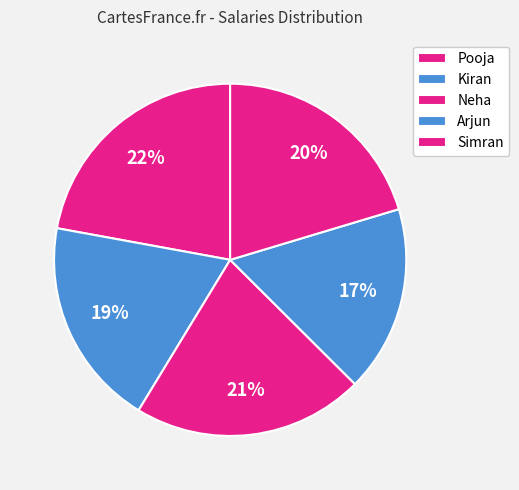

Count the number of slices in the pie.

5